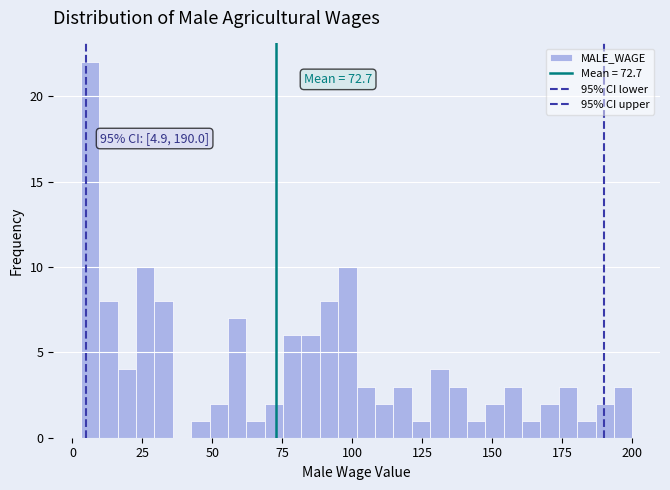

Read against the x-axis, roughly where is the centre of the tallest bar?

5